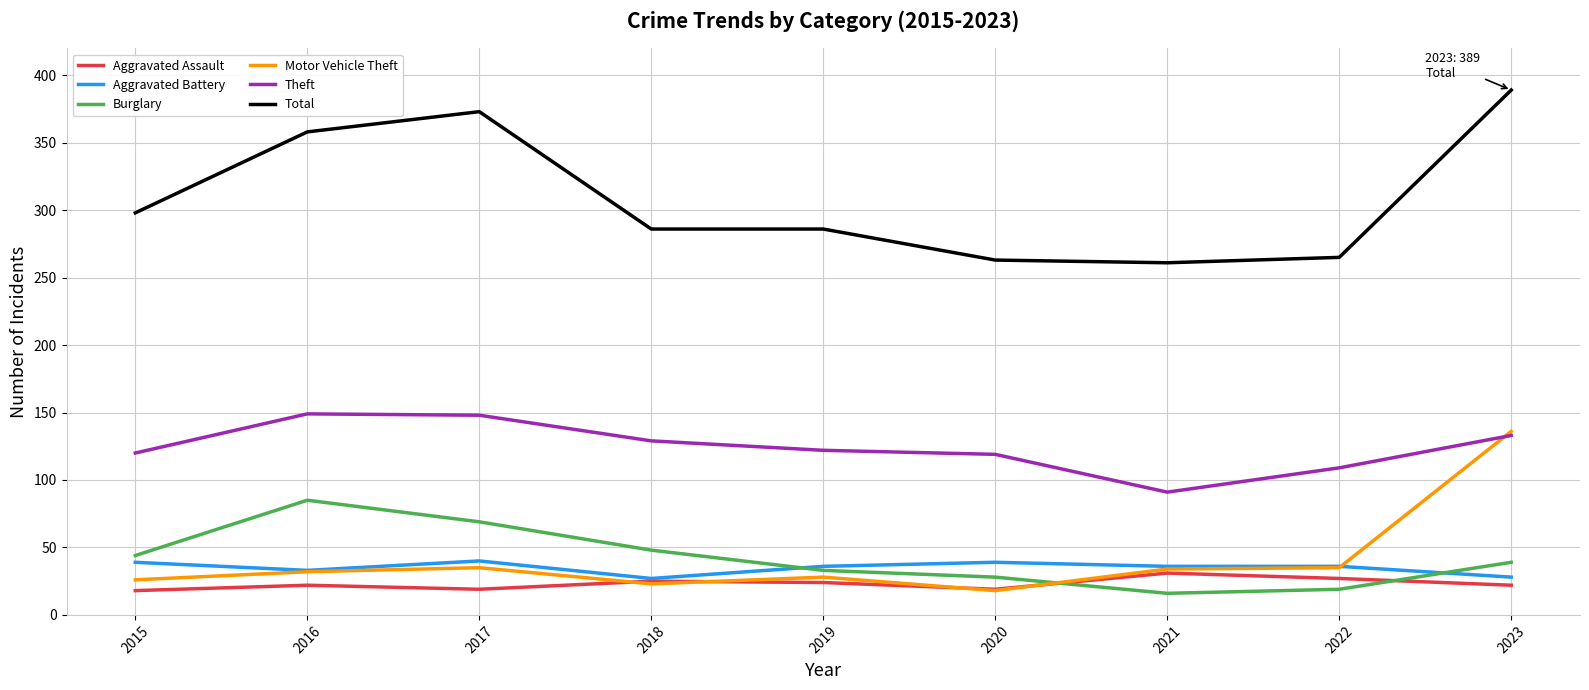

What is the minimum value shown in the chart?

16